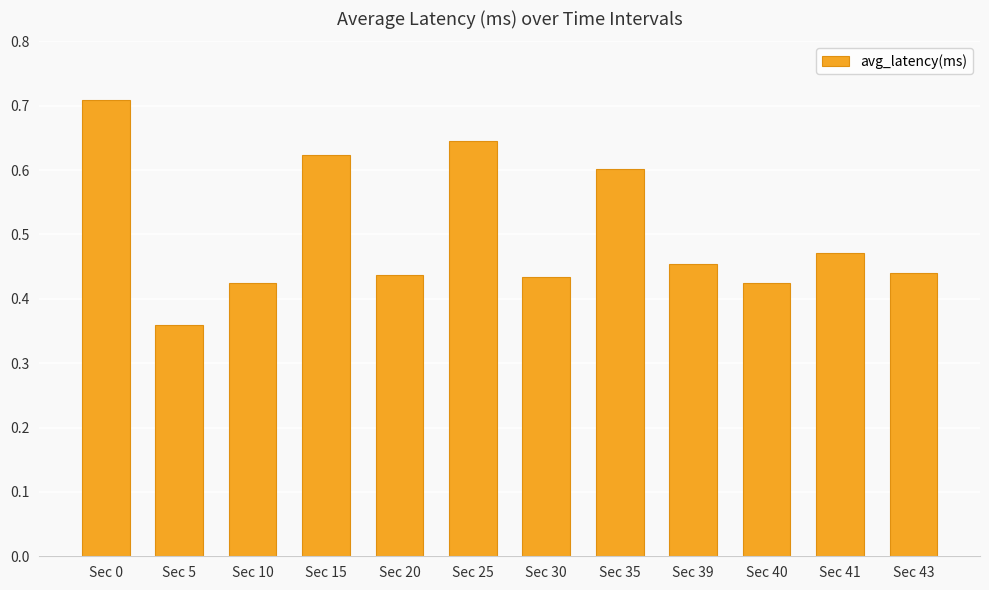

What is the difference between the maximum and minimum values?

0.3